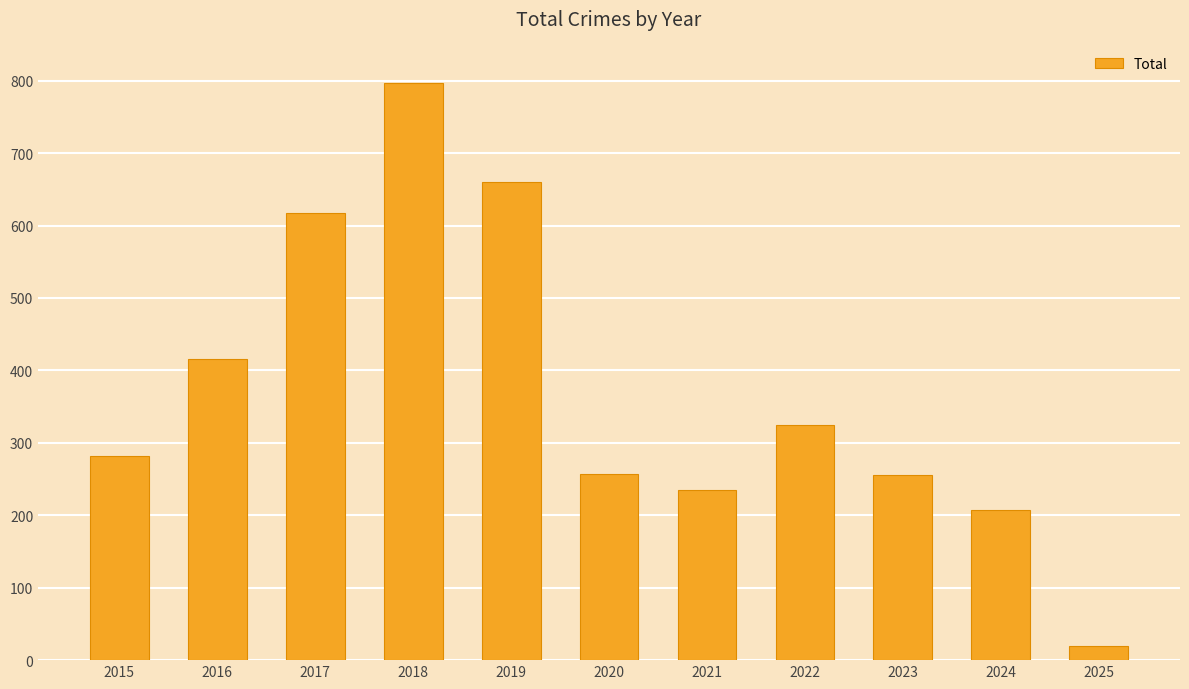

The chart shows a value of 411 at 2017. True or false?

False